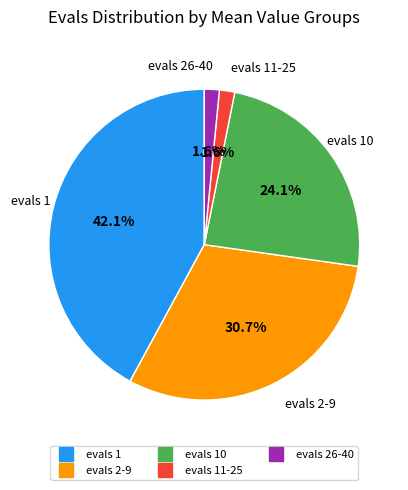

Is there any slice that represents more than half of the pie?

No